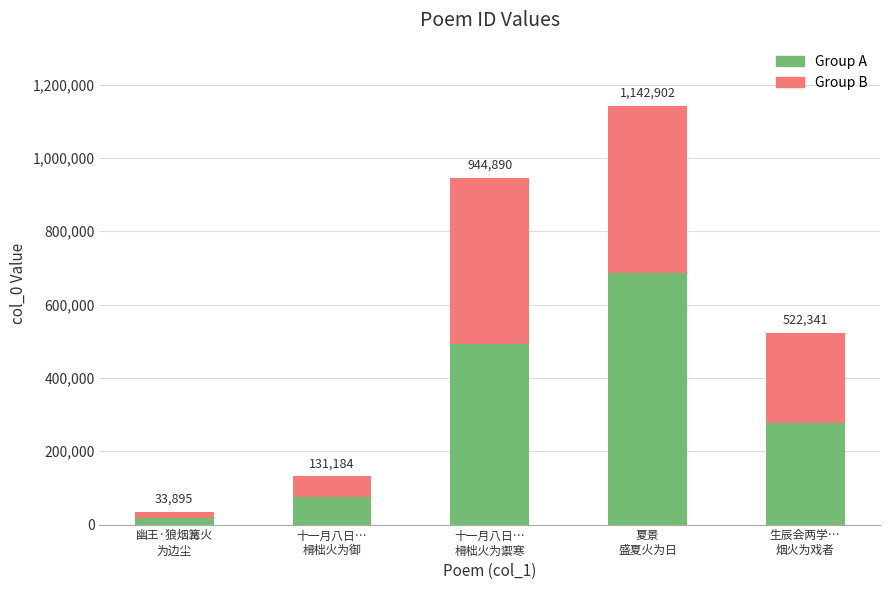

Rank the categories by Group B value from highest to lowest.

夏景
盛夏火为日, 十一月八日…
榾柮火为禦寒, 生辰会两学…
烟火为戏者, 十一月八日…
榾柮火为御, 幽王·狼烟篝火
为边尘